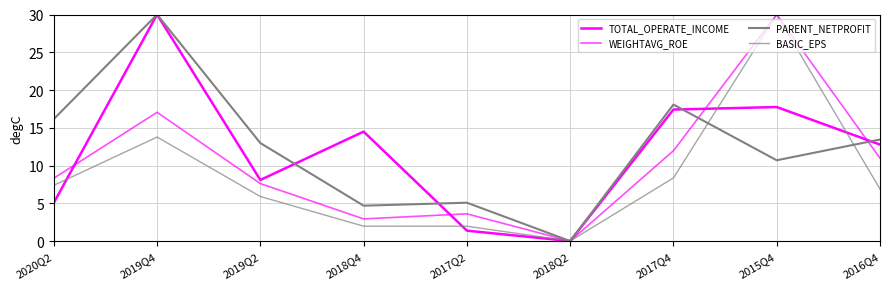

Reading left to right, list all the values displayed in this chart.

TOTAL_OPERATE_INCOME: 5.1	30.0	8.1	14.5	1.4	0.0	17.4	17.7	12.8
WEIGHTAVG_ROE: 8.3	17.0	7.6	2.9	3.6	0.0	12.0	30.0	11.0
PARENT_NETPROFIT: 16.1	30.0	13.0	4.7	5.1	0.0	18.1	10.7	13.4
BASIC_EPS: 7.4	13.8	5.9	2.0	2.0	0.0	8.4	30.0	6.9